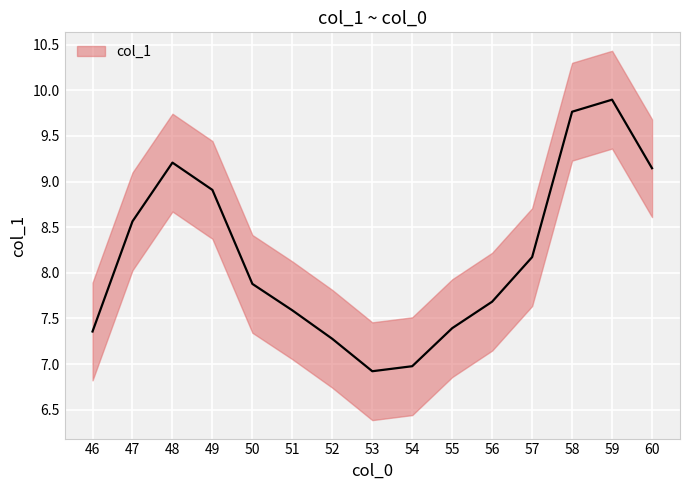

What is the greatest value displayed?

9.9